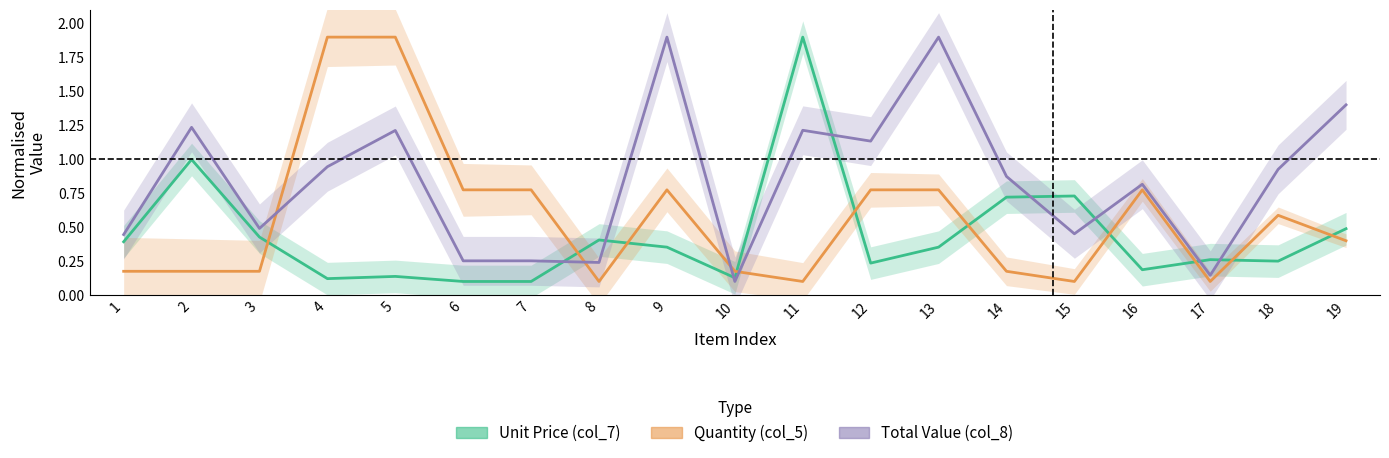

What is the difference between the maximum and second lowest values in the Total Value (col_8) series?

1.8